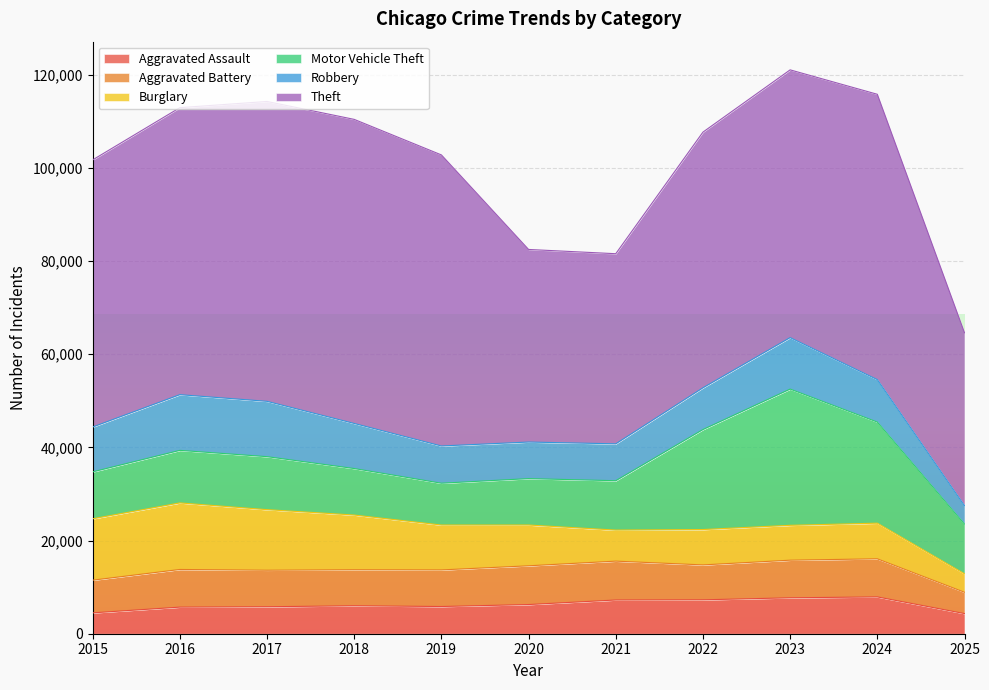

At which label does Robbery reach its peak?

2016